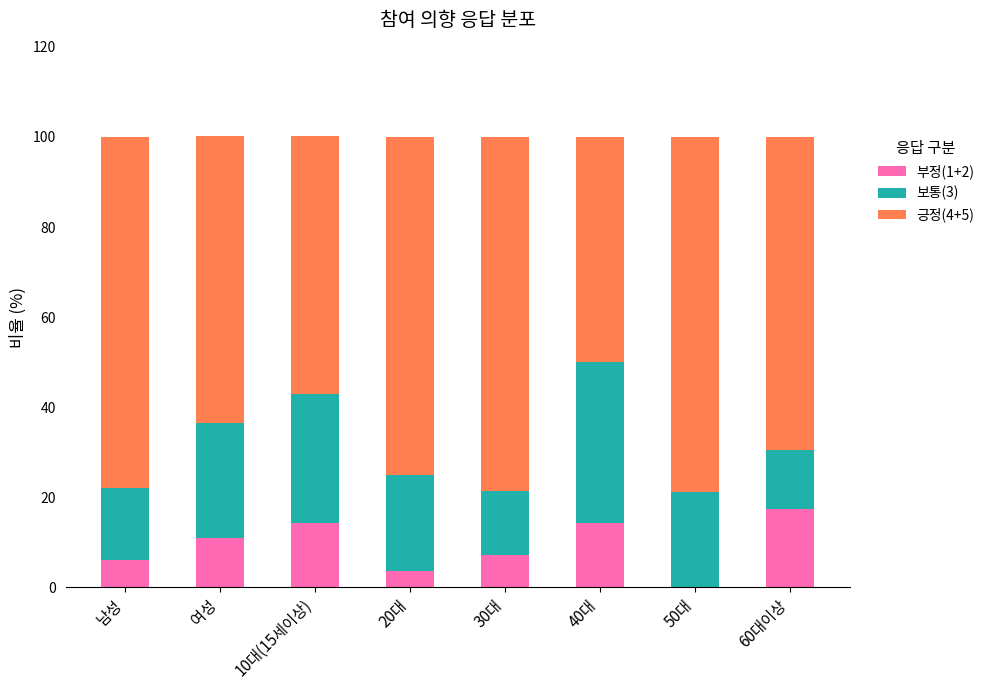

What is the total value across all series at 30대?

100.0